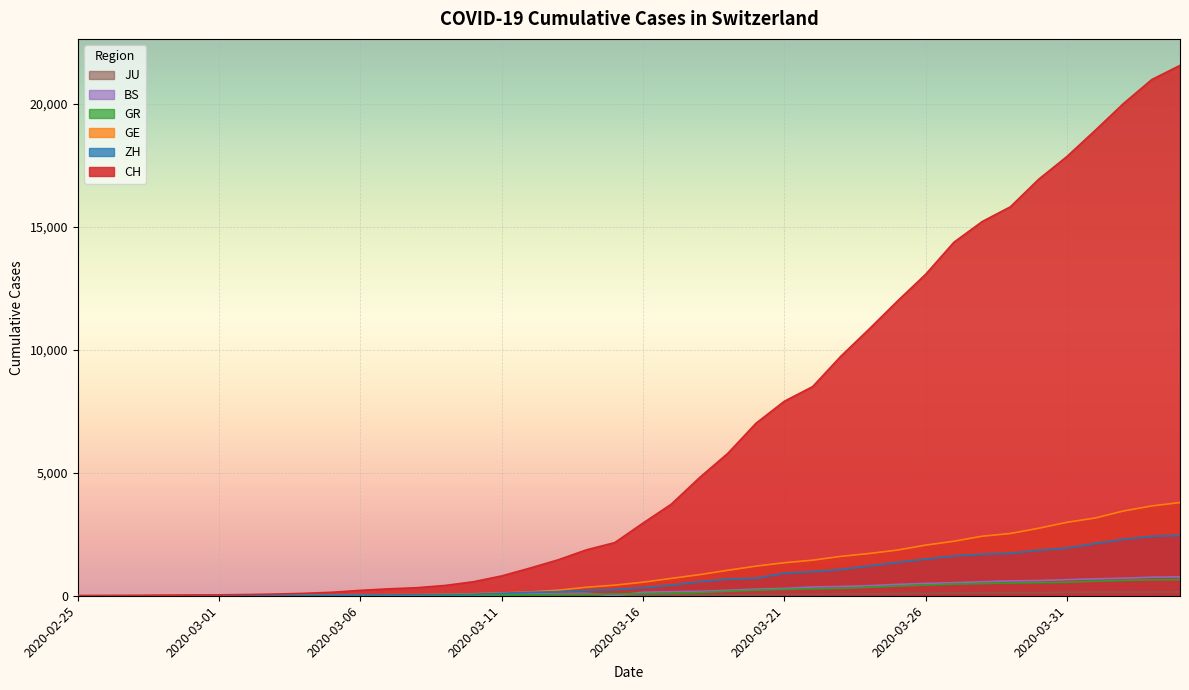

True or false: BS has more than 1 interior local peaks.

False